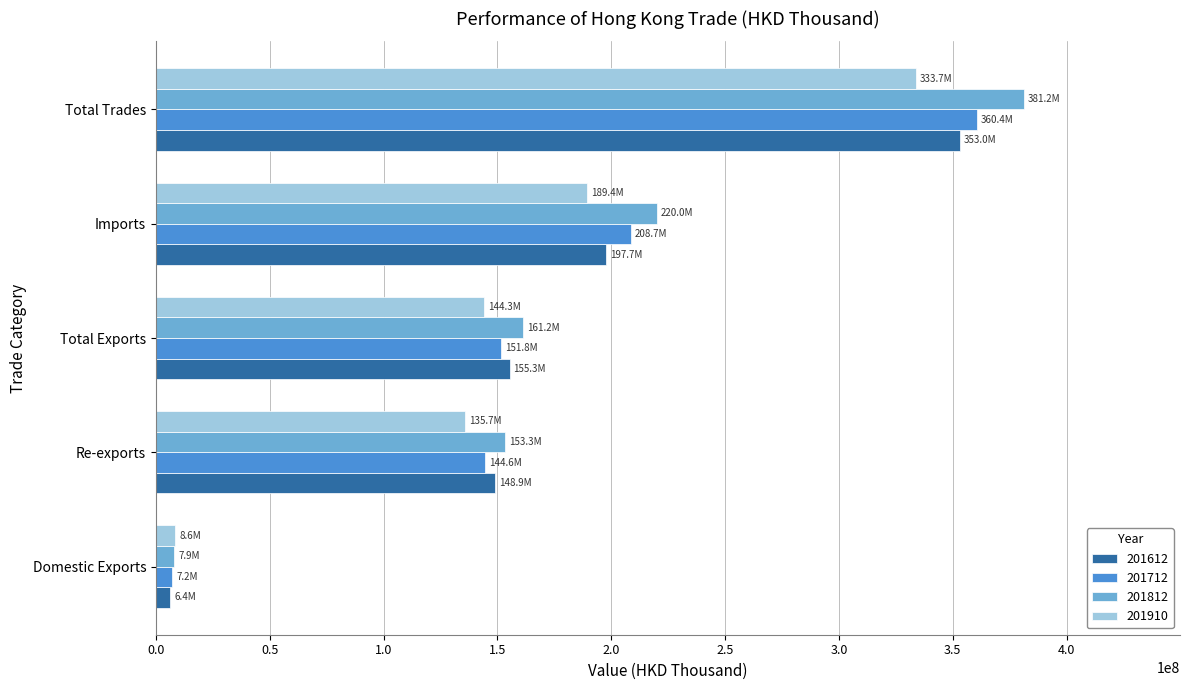

What is the difference between the highest and lowest values at Re-exports?

17640746.0